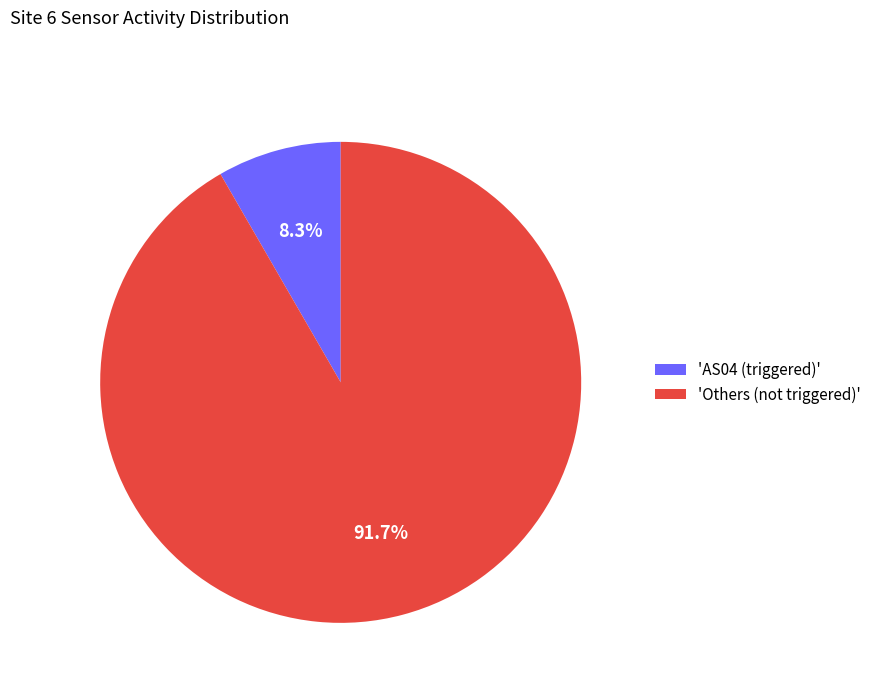

Which category has the biggest portion of the pie?

'Others (not triggered)'